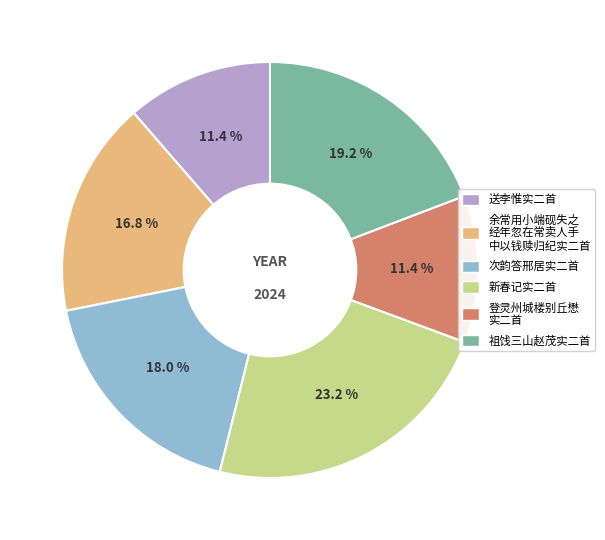

Is there a majority slice in this chart?

No